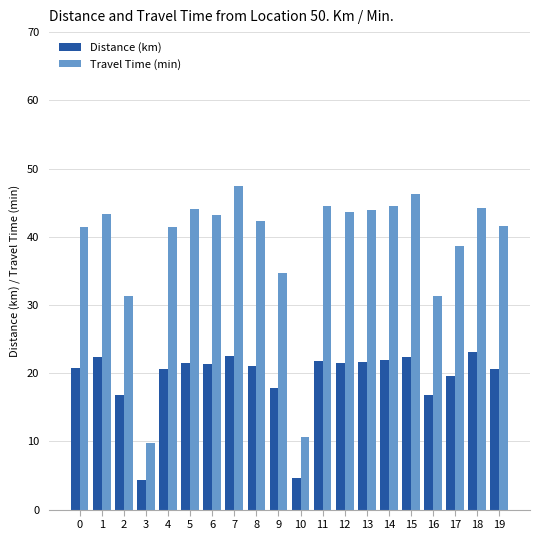

The value of Distance (km) at 4 is 20.6. True or false?

True